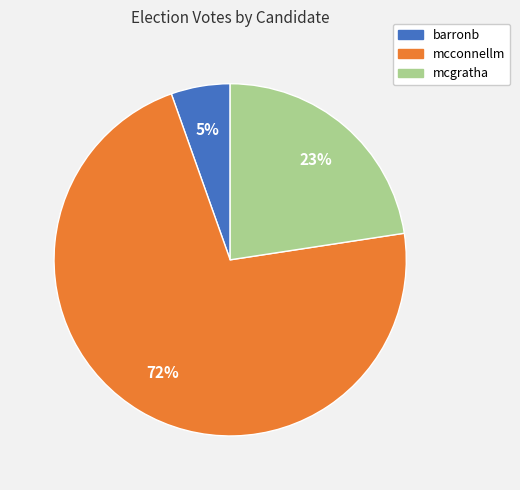

Is mcgratha the majority of the pie?

No